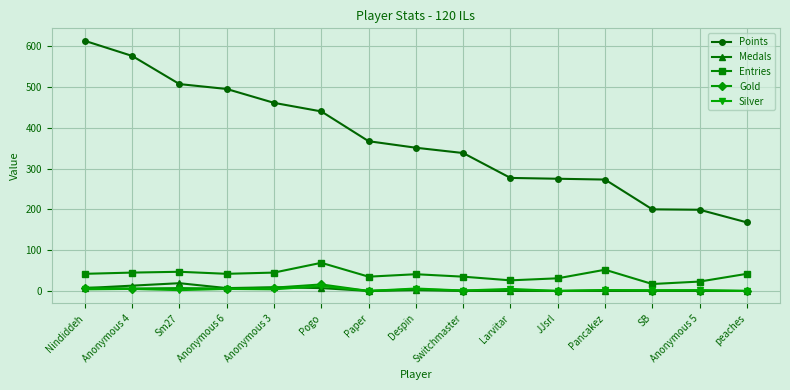

Which label corresponds to the largest value in the chart?

Nindiddeh